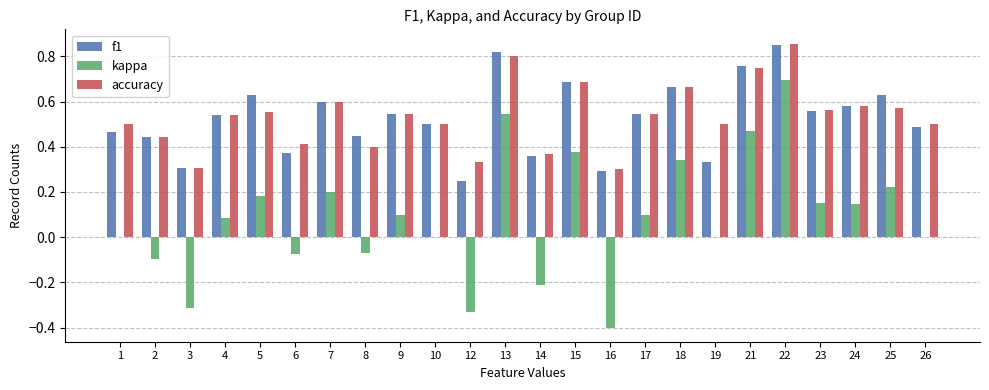

Are the bars grouped side by side (vs. stacked)?

Yes